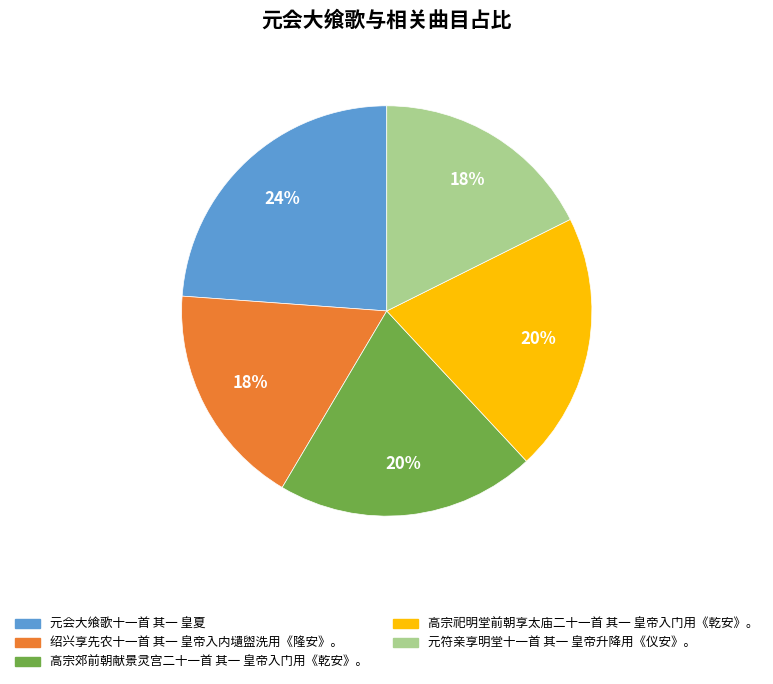

Does 绍兴享先农十一首 其一 皇帝入内壝盥洗用《隆安》。 represent more than half of the total?

No